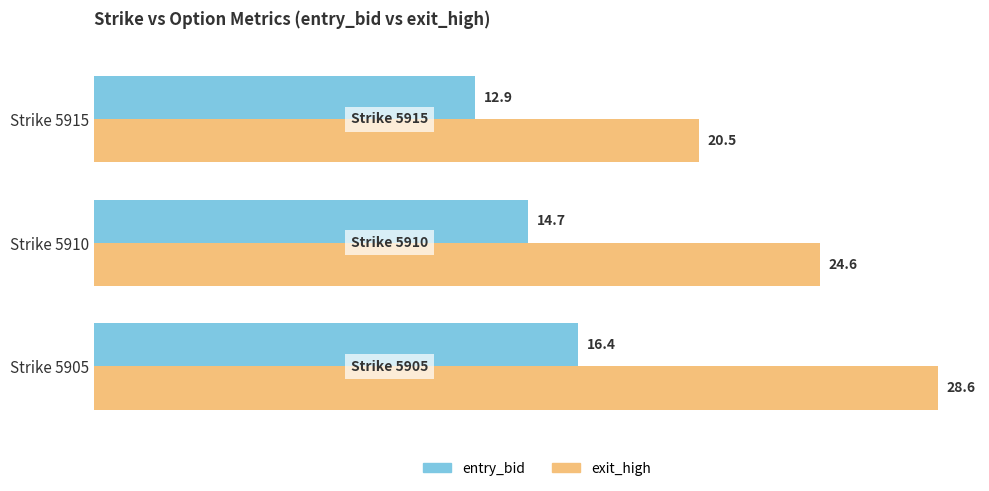

What are all the series names shown in the legend?

entry_bid, exit_high